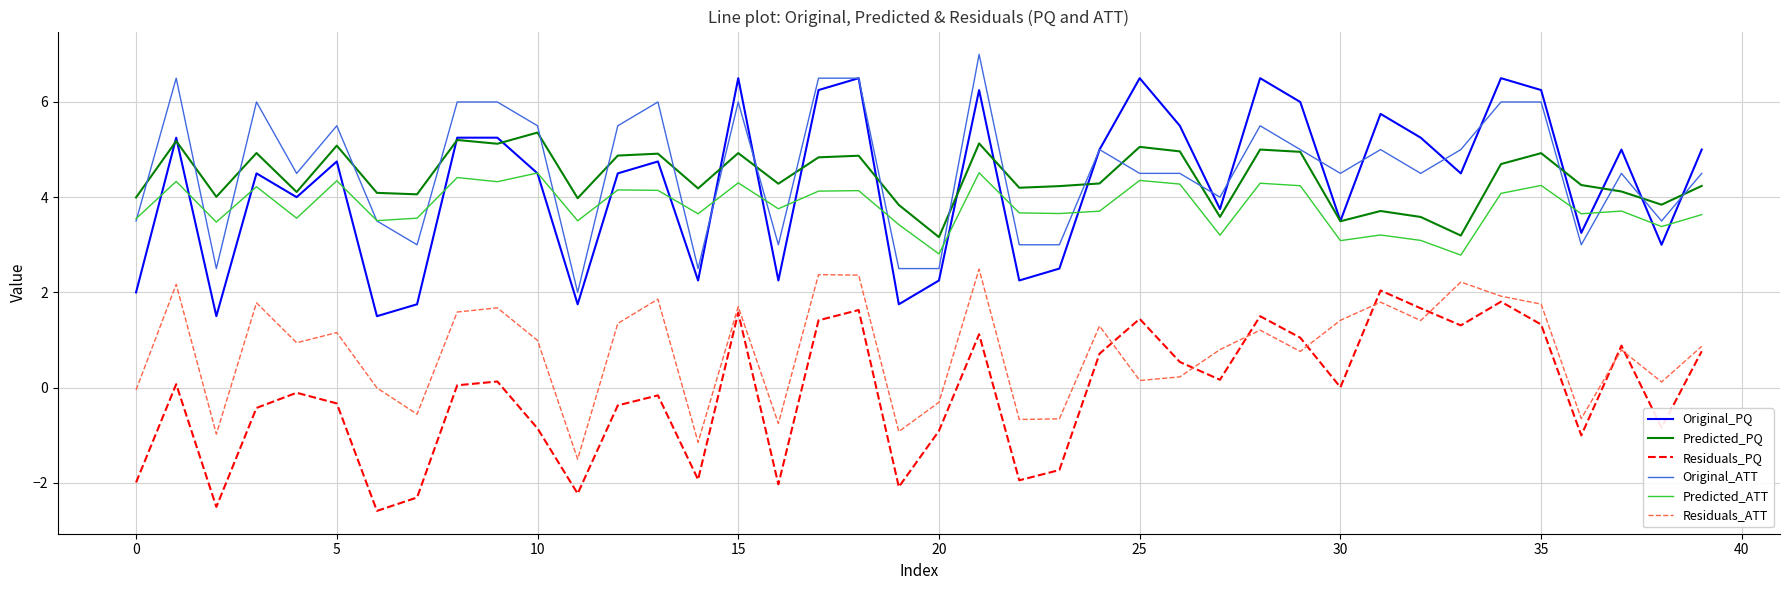

True or false: Residuals_ATT and Original_ATT cross at least once.

False